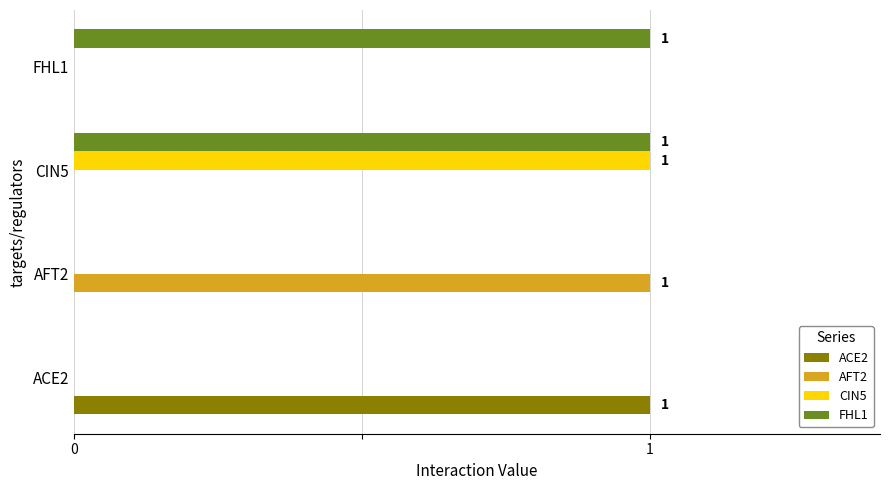

What is the sum of all FHL1 values?

2